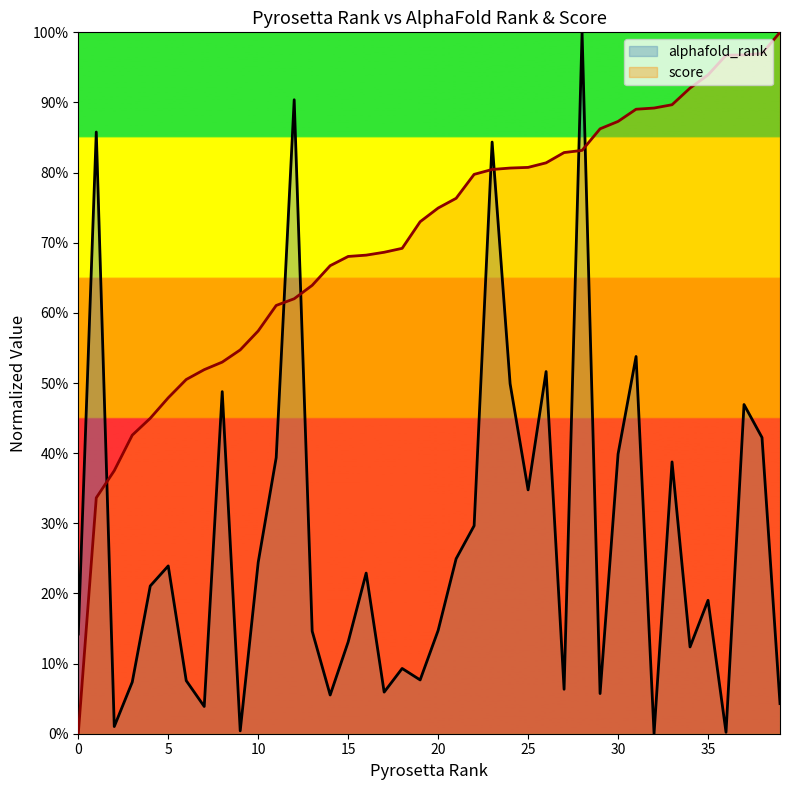

What is the difference between the second highest and minimum values in the alphafold_rank series?

0.9